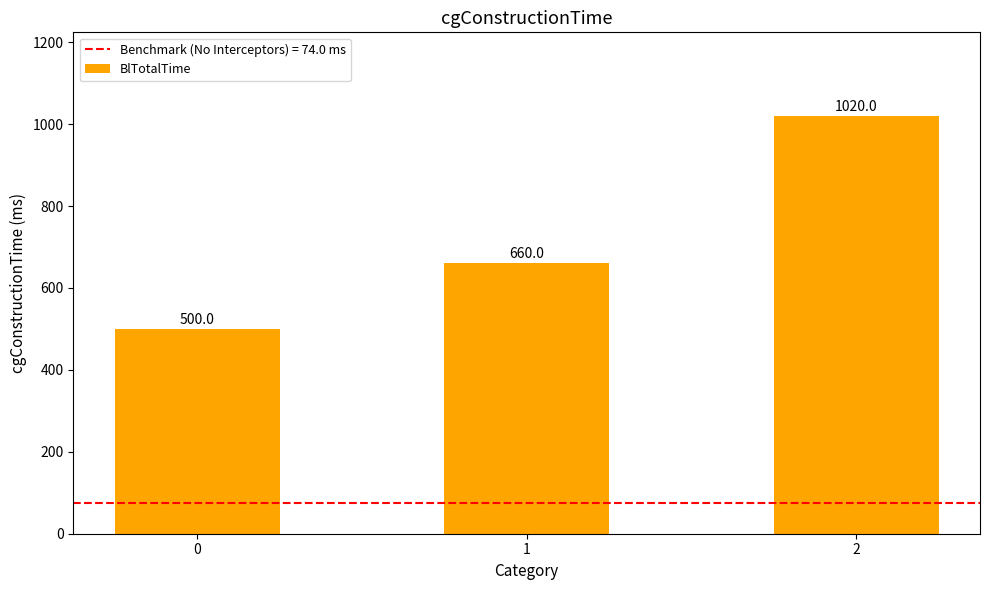

Count the number of data series in this chart.

1